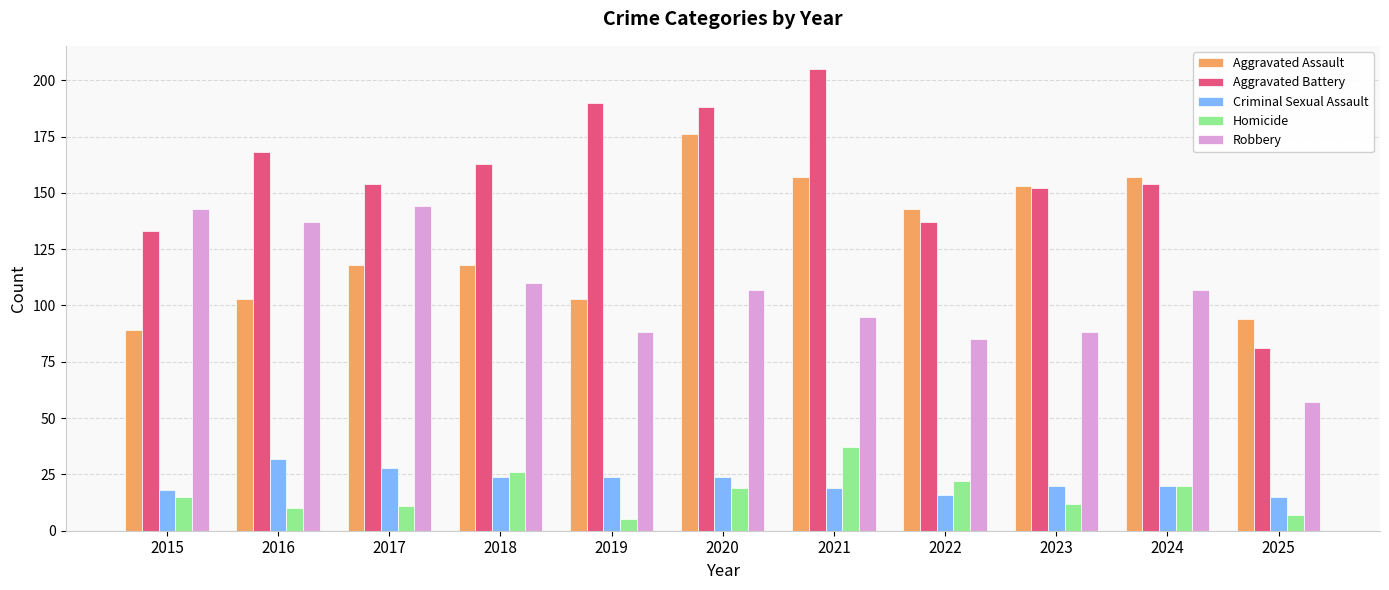

What is the difference between the Homicide values at 2017 and 2025?

4